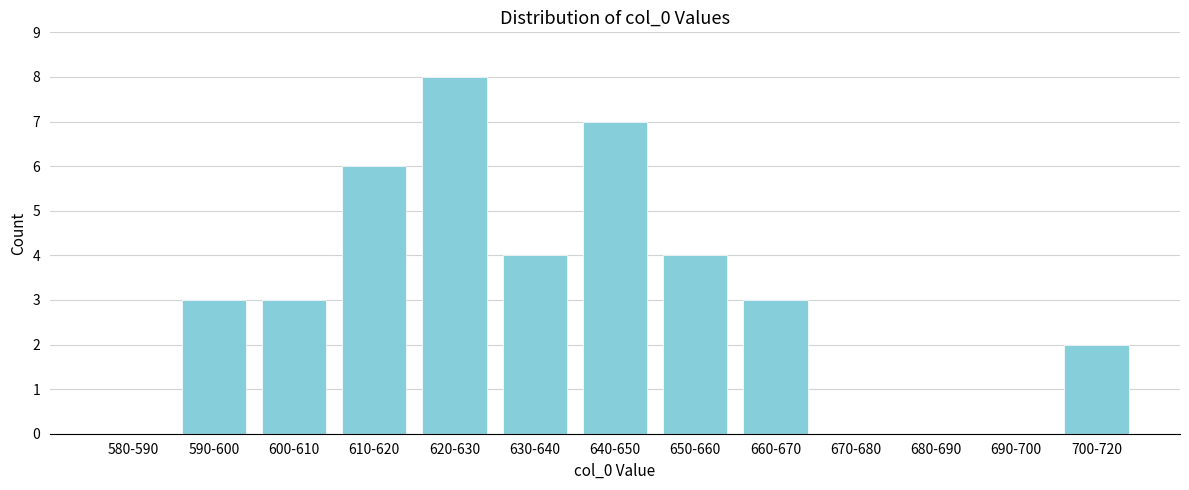

Reading right to left, transcribe all the data shown in this chart.

700-720=2	690-700=0	680-690=0	670-680=0	660-670=3	650-660=4	640-650=7	630-640=4	620-630=8	610-620=6	600-610=3	590-600=3	580-590=0